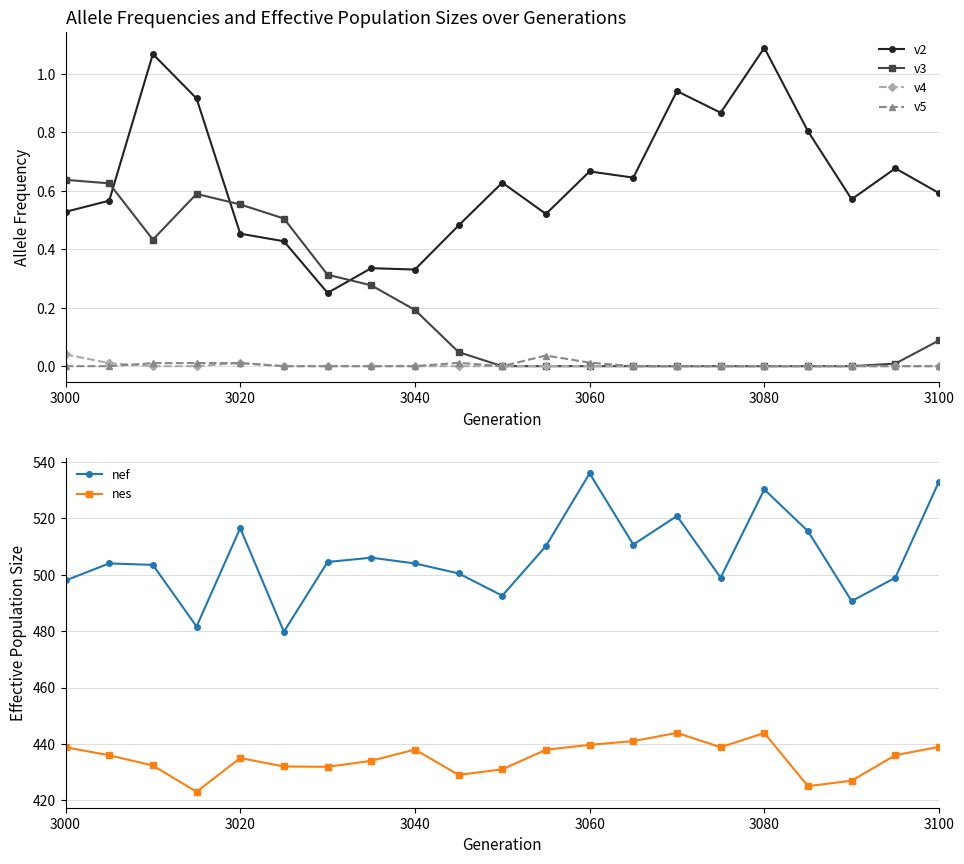

At which label does nef reach its peak?

3060